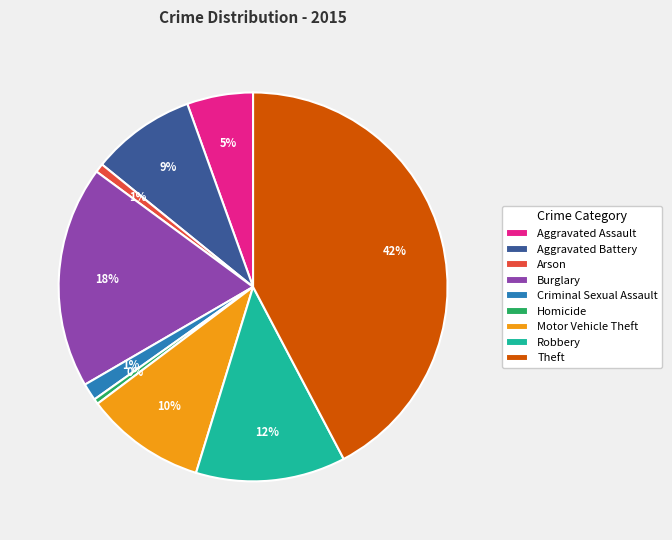

To the nearest percent, what is the average slice percentage?

11%